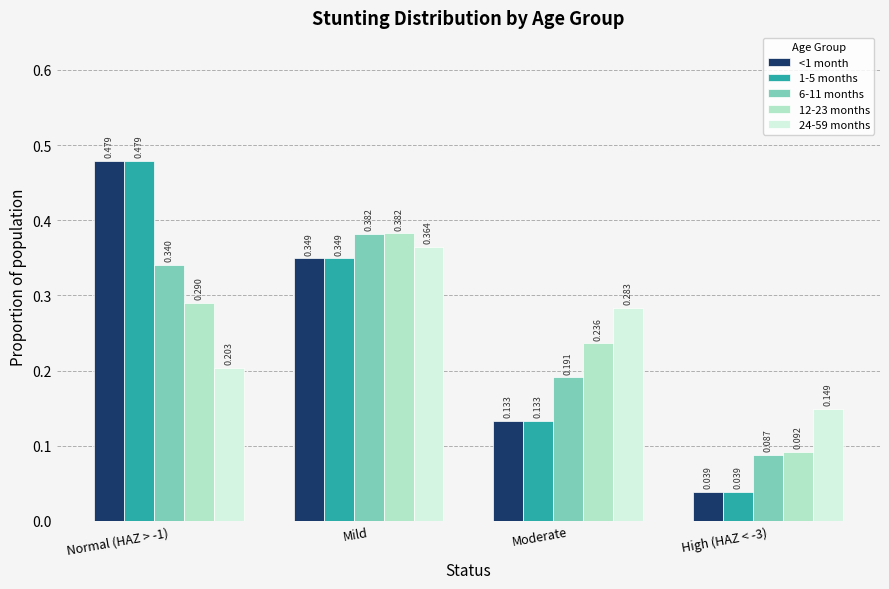

Is the value of 6-11 months at Mild greater than the value of 1-5 months at High (HAZ < -3)?

Yes